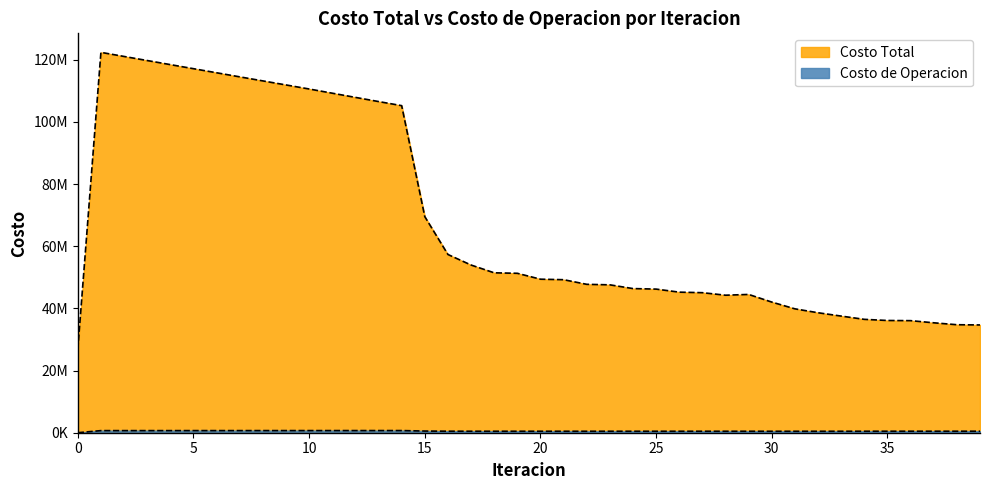

Which series has the widest spread of values?

Costo Total